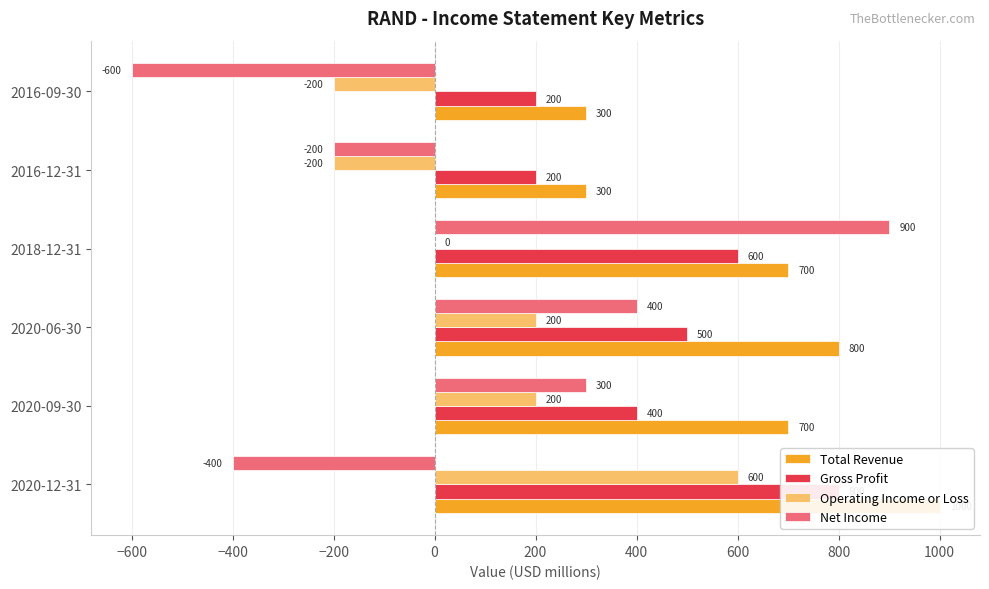

Which series has the largest total across all categories?

Total Revenue